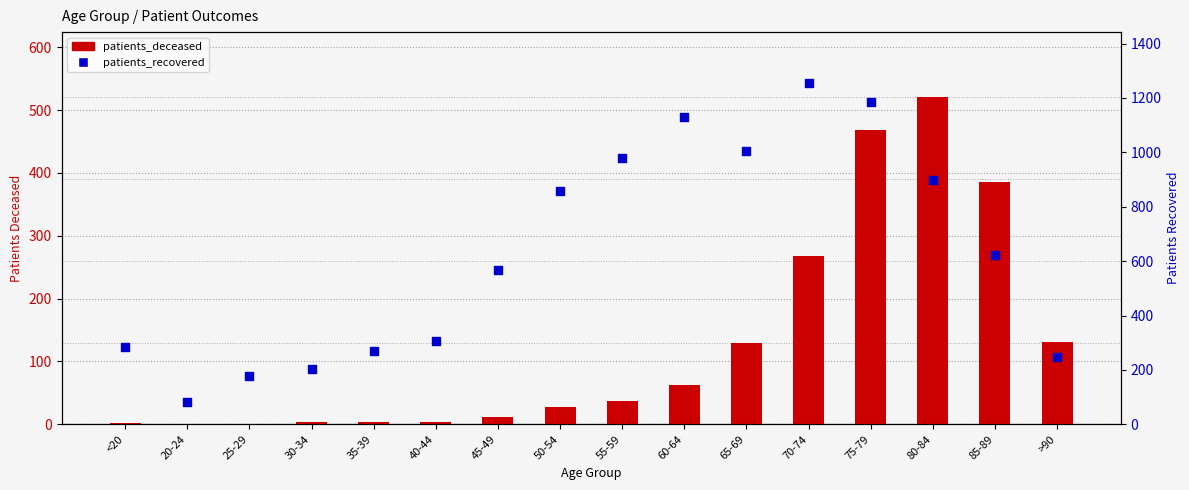

At how many categories does at least one series exceed 771?

7